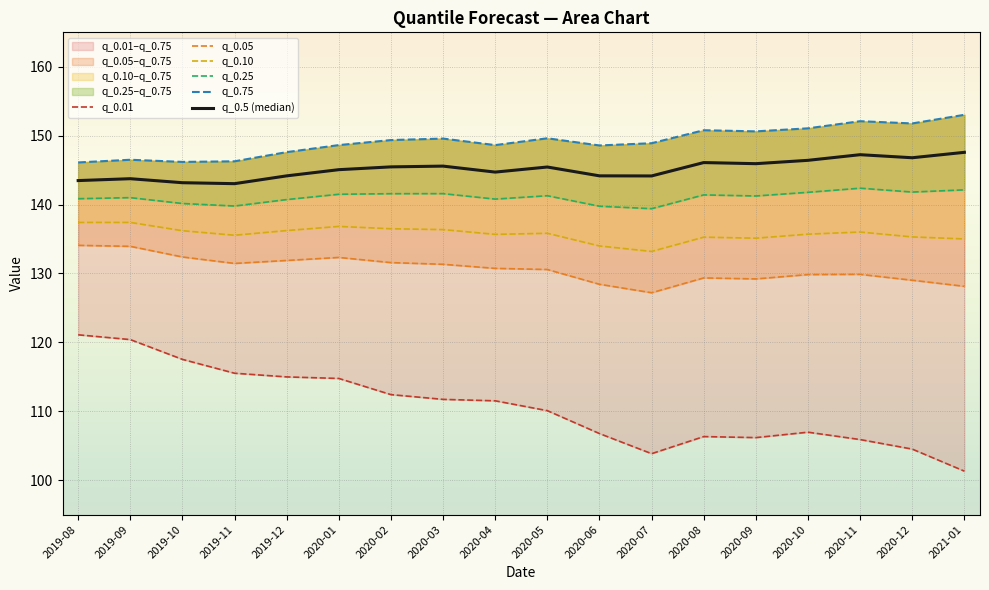

Reading left to right, list all the values displayed in this chart.

q_0.01: 2019-08=121.1	2019-09=120.4	2019-10=117.5	2019-11=115.5	2019-12=115.0	2020-01=114.8	2020-02=112.4	2020-03=111.7	2020-04=111.5	2020-05=110.1	2020-06=106.8	2020-07=103.9	2020-08=106.3	2020-09=106.2	2020-10=107.0	2020-11=105.9	2020-12=104.5	2021-01=101.3
q_0.05: 2019-08=134.1	2019-09=133.9	2019-10=132.4	2019-11=131.5	2019-12=131.9	2020-01=132.3	2020-02=131.6	2020-03=131.3	2020-04=130.7	2020-05=130.6	2020-06=128.4	2020-07=127.2	2020-08=129.4	2020-09=129.2	2020-10=129.8	2020-11=129.9	2020-12=129.0	2021-01=128.1
q_0.10: 2019-08=137.4	2019-09=137.4	2019-10=136.2	2019-11=135.6	2019-12=136.2	2020-01=136.8	2020-02=136.5	2020-03=136.4	2020-04=135.7	2020-05=135.8	2020-06=134.0	2020-07=133.2	2020-08=135.3	2020-09=135.1	2020-10=135.7	2020-11=136.0	2020-12=135.3	2021-01=135.0
q_0.25: 2019-08=140.9	2019-09=141.0	2019-10=140.2	2019-11=139.8	2019-12=140.7	2020-01=141.5	2020-02=141.6	2020-03=141.6	2020-04=140.8	2020-05=141.3	2020-06=139.8	2020-07=139.4	2020-08=141.4	2020-09=141.3	2020-10=141.8	2020-11=142.4	2020-12=141.8	2021-01=142.1
q_0.75: 2019-08=146.1	2019-09=146.5	2019-10=146.2	2019-11=146.3	2019-12=147.6	2020-01=148.6	2020-02=149.4	2020-03=149.6	2020-04=148.6	2020-05=149.6	2020-06=148.6	2020-07=148.9	2020-08=150.8	2020-09=150.6	2020-10=151.1	2020-11=152.1	2020-12=151.8	2021-01=153.0
q_0.5 (median): 2019-08=143.5	2019-09=143.8	2019-10=143.2	2019-11=143.0	2019-12=144.2	2020-01=145.1	2020-02=145.5	2020-03=145.6	2020-04=144.7	2020-05=145.5	2020-06=144.2	2020-07=144.2	2020-08=146.1	2020-09=145.9	2020-10=146.4	2020-11=147.2	2020-12=146.8	2021-01=147.6